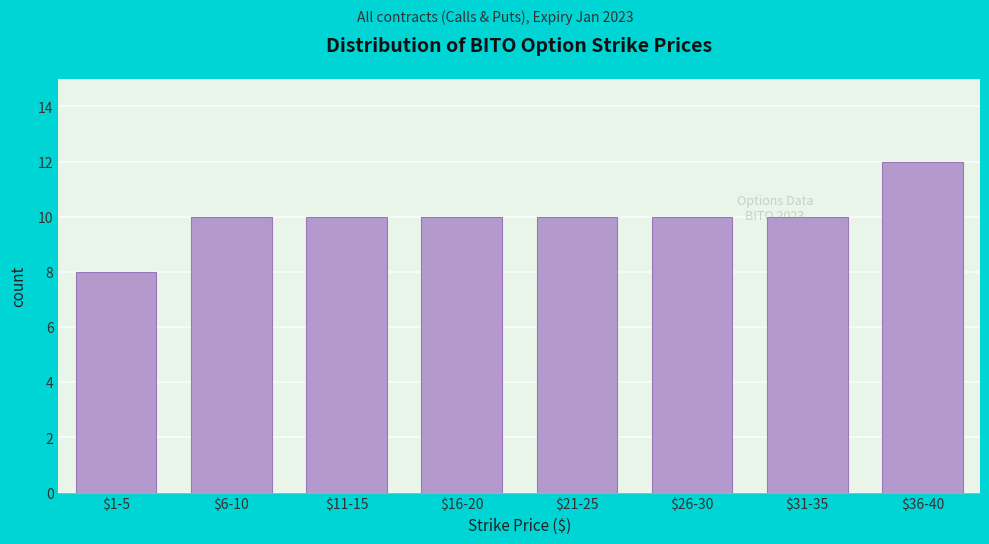

Reading left to right, extract all data points from this chart.

8	10	10	10	10	10	10	12